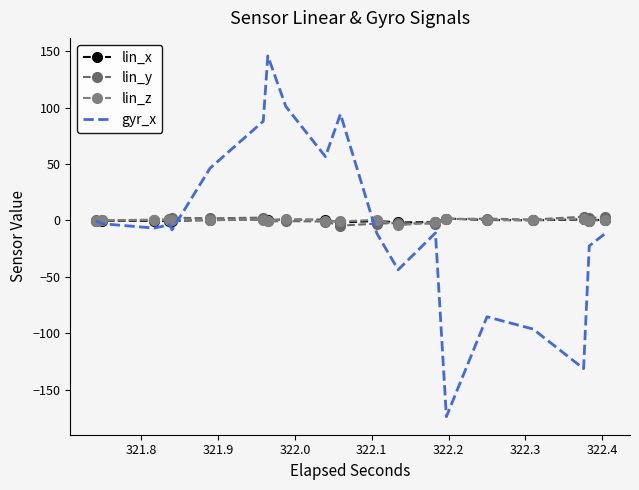

Which series ends up on top after the final intersection of lin_y and gyr_x?

lin_y